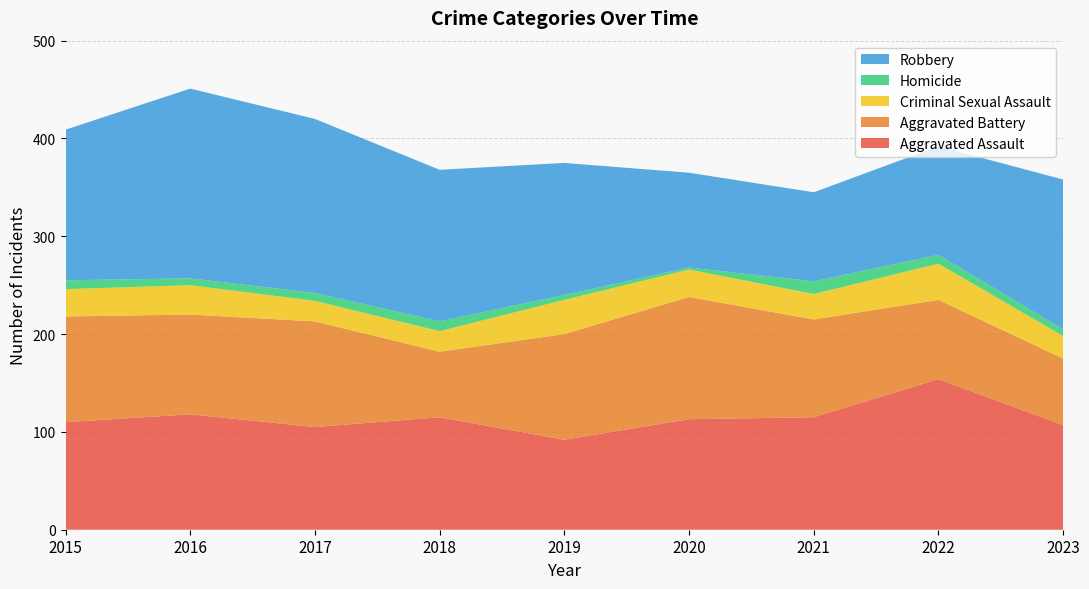

Reading right to left, list all the values displayed in this chart.

Aggravated Assault: 107	154	115	113	92	115	105	118	110
Aggravated Battery: 68	81	100	125	108	67	108	102	108
Criminal Sexual Assault: 23	37	26	28	35	21	21	30	28
Homicide: 7	9	13	2	5	10	8	7	9
Robbery: 153	111	91	97	135	155	178	194	154